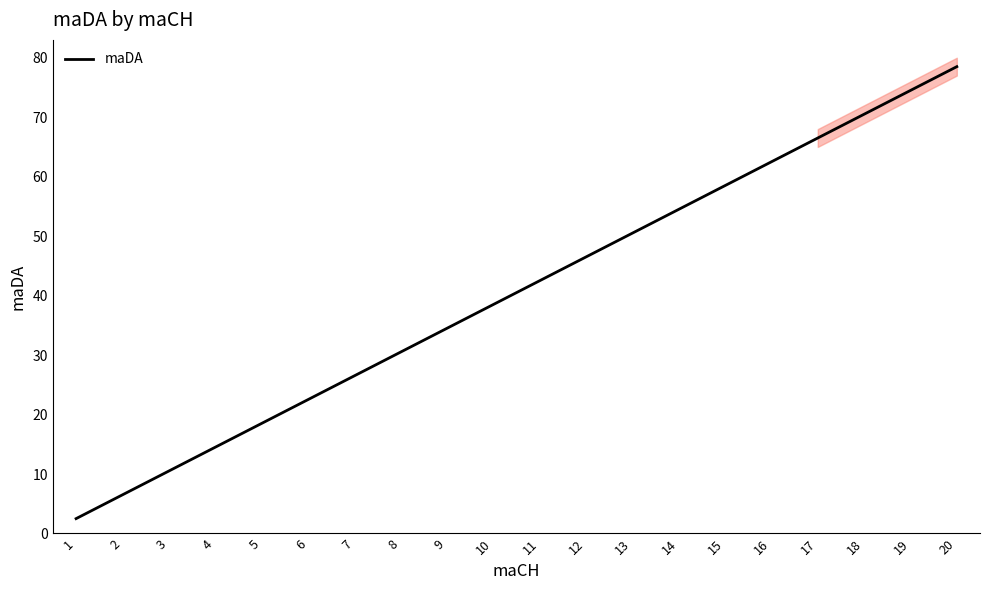

What is the value of the 5th point from the left?

18.5